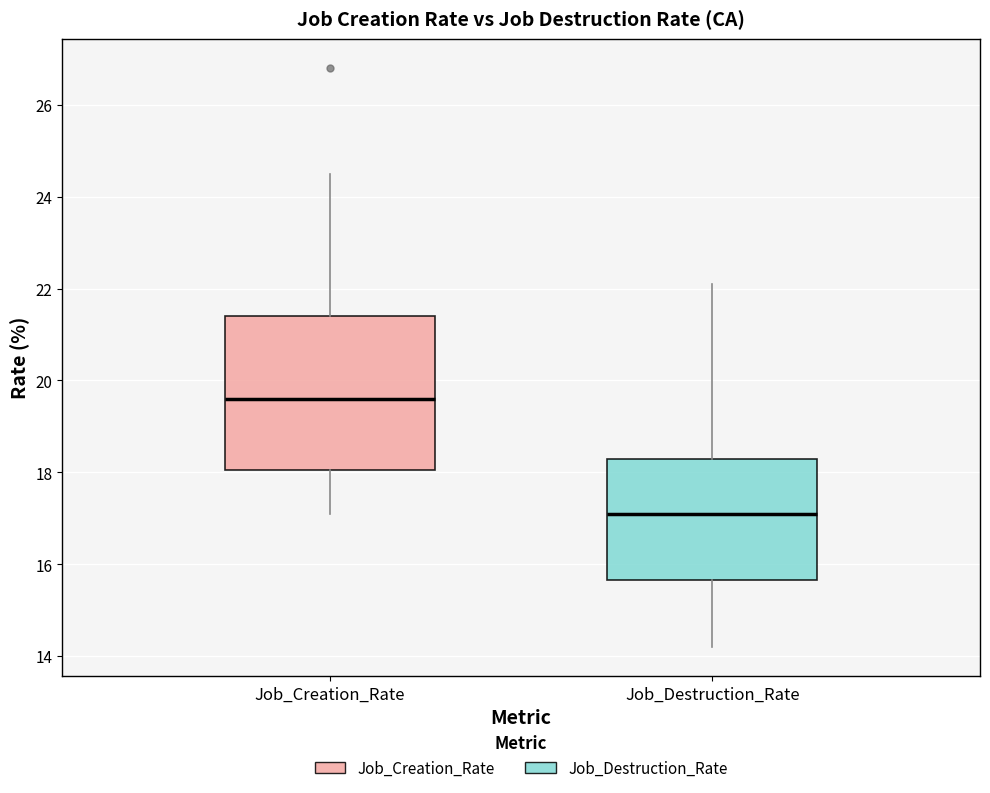

Reading left to right, read every box against the y-axis: the position of its median line, the range the box covers, and the ends of its whiskers. The values are not printed on the chart, so give them approximately, as read against the axis.

Job_Creation_Rate: median 19.6, box 18.0 to 21.4, whiskers 17.2 to 24.6
Job_Destruction_Rate: median 17.2, box 15.6 to 18.4, whiskers 14.2 to 22.2